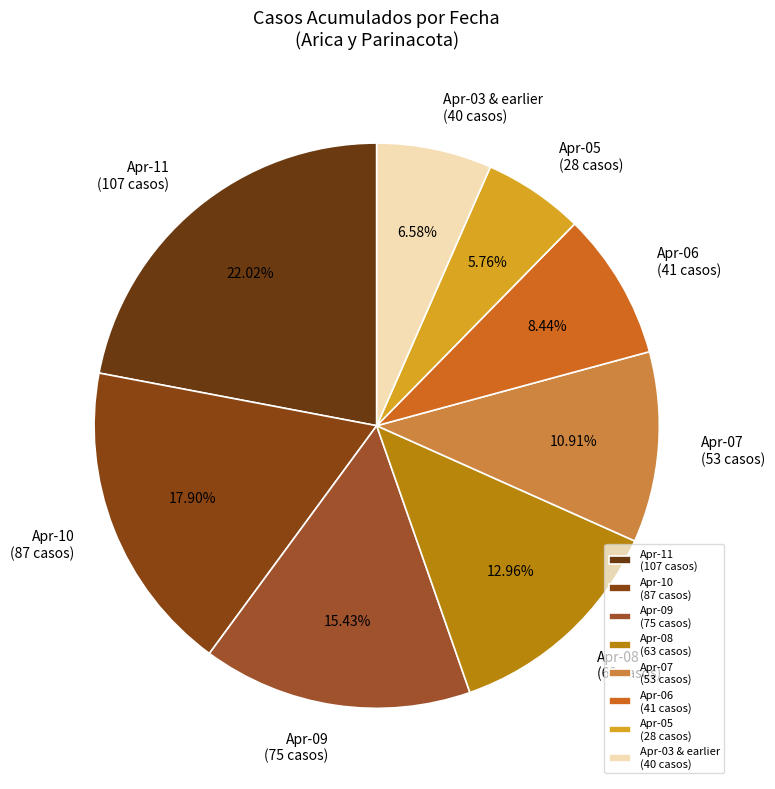

How many segments does this pie chart have?

8